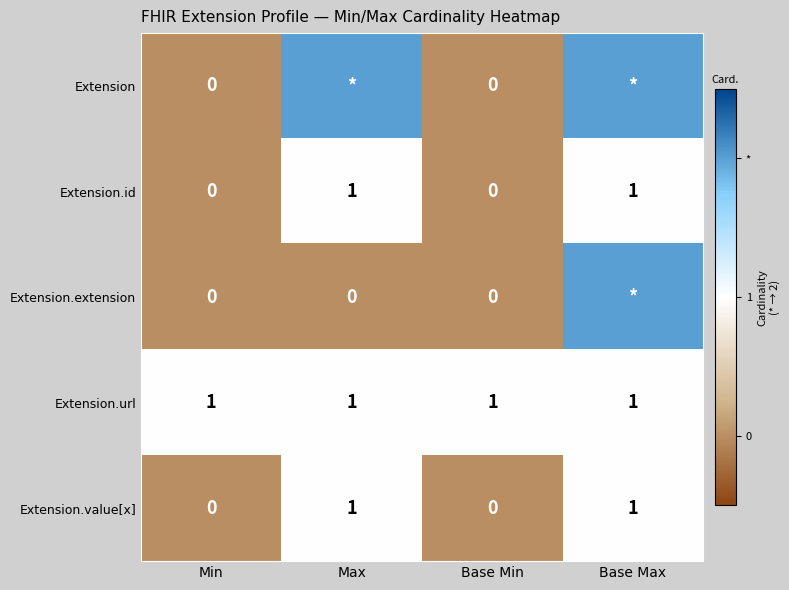

Is it true that Extension.value[x] equals 0 at Base Min?

True